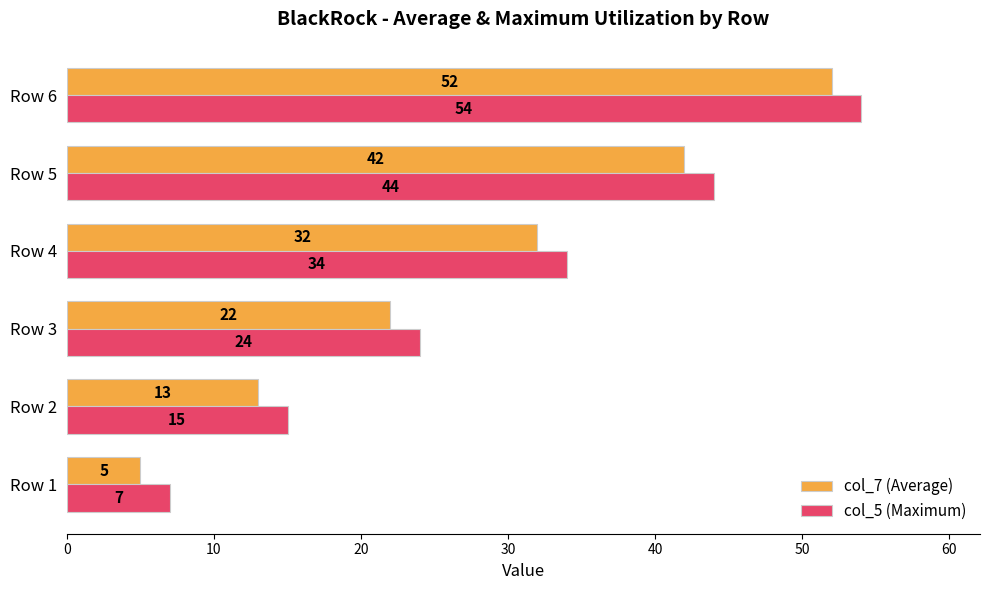

Where is col_5 (Maximum) nearest to the value 30?

Row 4